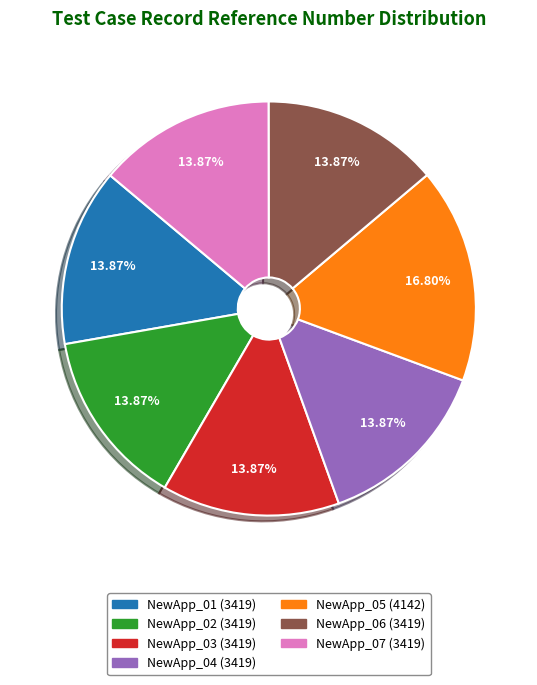

Does any single category account for the majority?

No